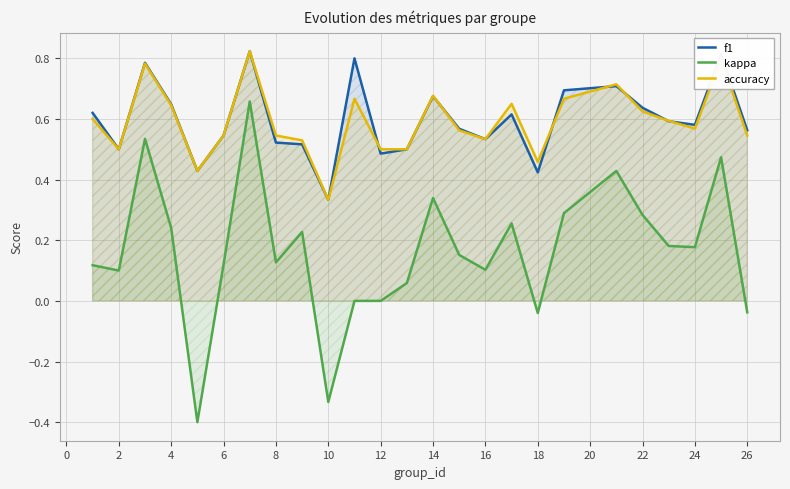

What are all the series names shown in the legend?

f1, kappa, accuracy